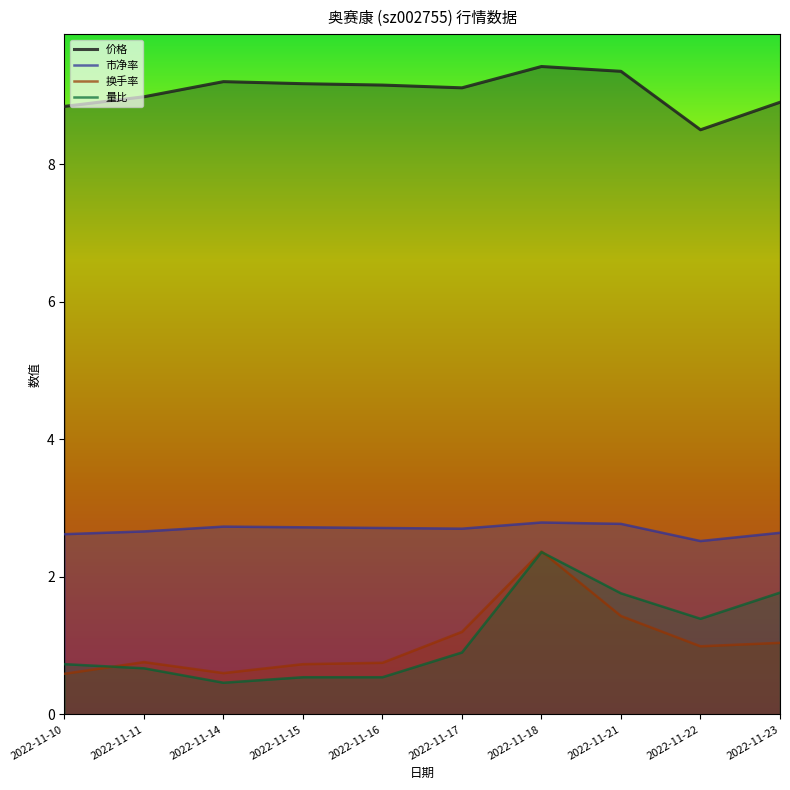

What is the sum of the 量比 values at 2022-11-23 and 2022-11-15?

2.3